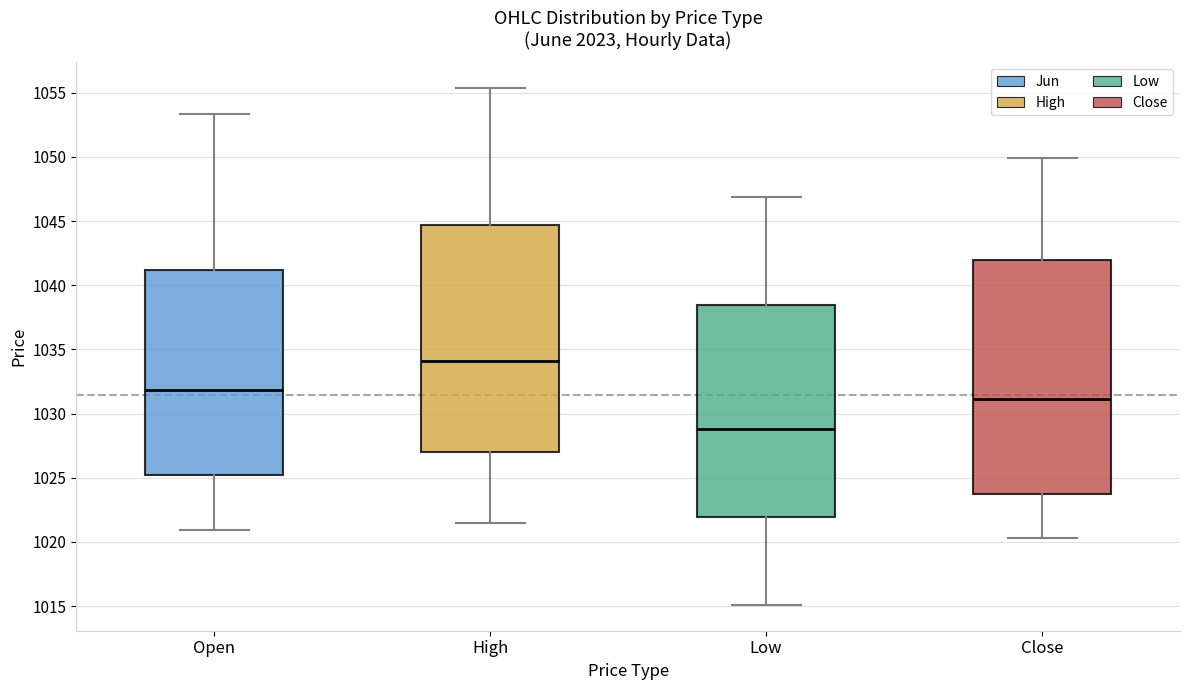

Reading left to right, transcribe this box plot: for each box, give where its median line is, the range the box spans, and where its two whiskers end, as read against the y-axis. The values are not printed on the chart, so give them approximately, as read against the axis.

Open: median 1032.0, box 1025.0 to 1041.0, whiskers 1021.0 to 1053.5
High: median 1034.0, box 1027.0 to 1044.5, whiskers 1021.5 to 1055.5
Low: median 1029.0, box 1022.0 to 1038.5, whiskers 1015.0 to 1047.0
Close: median 1031.0, box 1023.5 to 1042.0, whiskers 1020.5 to 1050.0